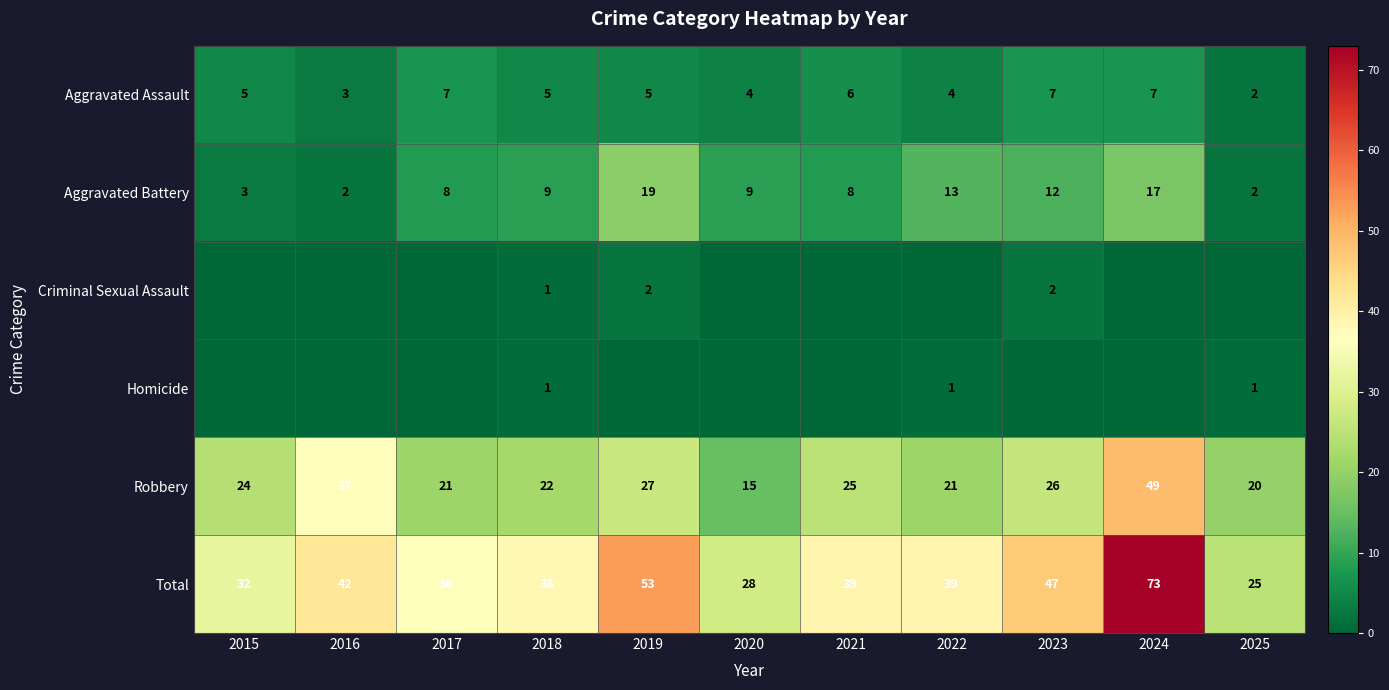

What is the spread (max minus min) of values at 2018?

37